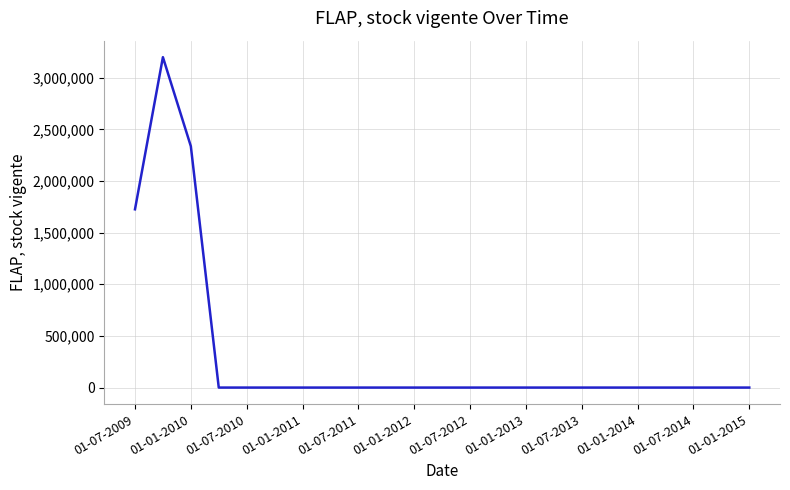

Reading left to right, transcribe all the data shown in this chart.

1725821	3198606	2336608	0	0	0	0	0	0	0	0	0	0	0	0	0	0	0	0	0	0	0	0